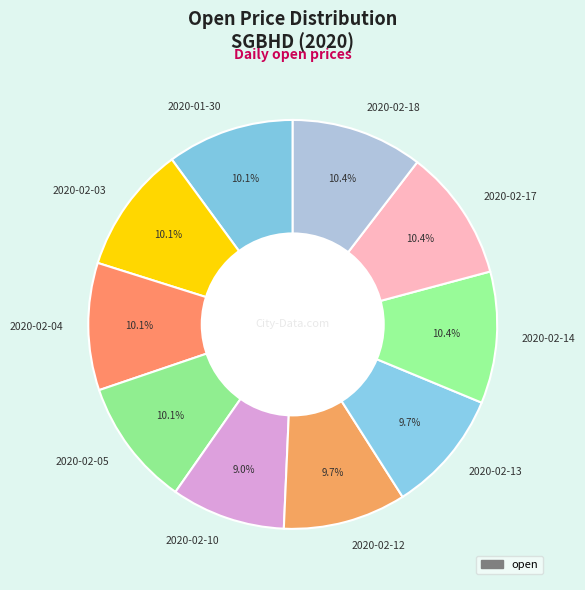

To the nearest percent, what is the difference between the largest and smallest slice percentages?

1%